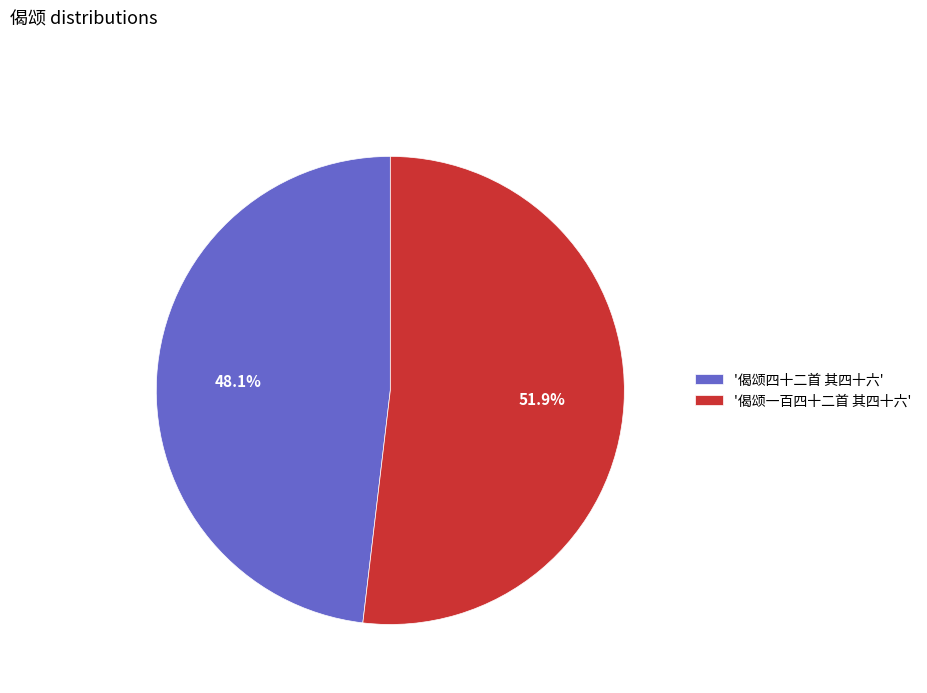

How many slices are in this pie chart?

2